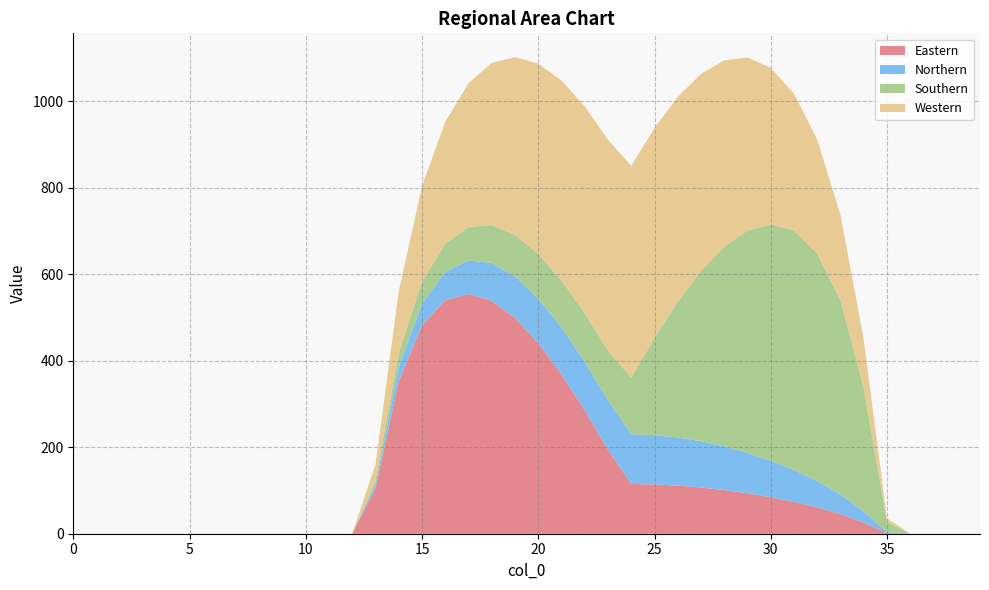

Reading left to right, extract all data points from this chart.

Eastern: 0.0	0.0	0.0	0.0	0.0	0.0	0.0	0.0	0.0	0.0	0.0	0.0	0.0	105.6	352.7	481.4	539.7	554.5	538.4	498.8	440.7	368.4	285.1	194.4	115.1	114.0	111.3	106.9	101.0	93.5	84.4	73.6	60.9	45.4	25.5	1.8	0.0	0.0	0.0	0.0
Northern: 0.0	0.0	0.0	0.0	0.0	0.0	0.0	0.0	0.0	0.0	0.0	0.0	0.0	8.6	32.7	50.9	65.3	77.4	87.6	96.1	103.1	108.5	112.3	114.5	115.1	114.0	111.3	106.9	101.0	93.5	84.4	73.6	60.9	45.4	25.5	1.8	0.0	0.0	0.0	0.0
Southern: 0.0	0.0	0.0	0.0	0.0	0.0	0.0	0.0	0.0	0.0	0.0	0.0	0.0	8.6	32.7	50.9	65.3	77.4	87.6	96.1	103.1	108.5	112.3	114.5	130.9	224.9	313.5	393.6	461.6	514.1	546.6	553.5	526.2	448.7	286.3	23.6	0.0	0.0	0.0	0.0
Western: 0.0	0.0	0.0	0.0	0.0	0.0	0.0	0.0	0.0	0.0	0.0	0.0	0.0	37.9	142.8	220.7	281.8	332.4	375.1	410.8	439.9	462.4	478.2	487.3	489.6	485.0	473.7	455.7	431.1	399.8	361.9	316.7	263.0	197.3	111.3	8.1	0.0	0.0	0.0	0.0